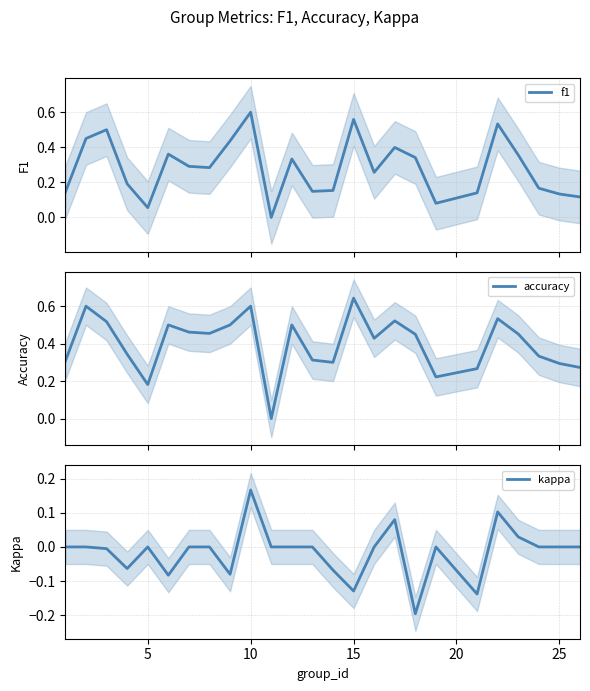

Does the chart have visible grid lines?

Yes